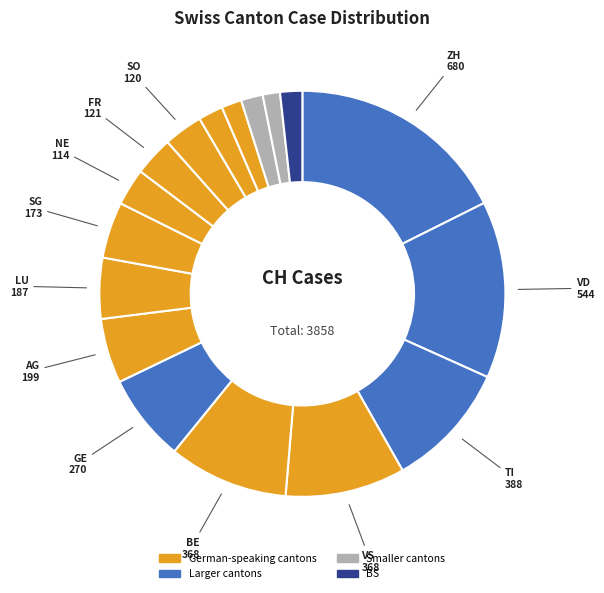

Rank the categories by value from lowest to highest.

ZG, GR, SH, BS, JU, NE, SO, FR, SG, LU, AG, GE, BE, VS, TI, VD, ZH